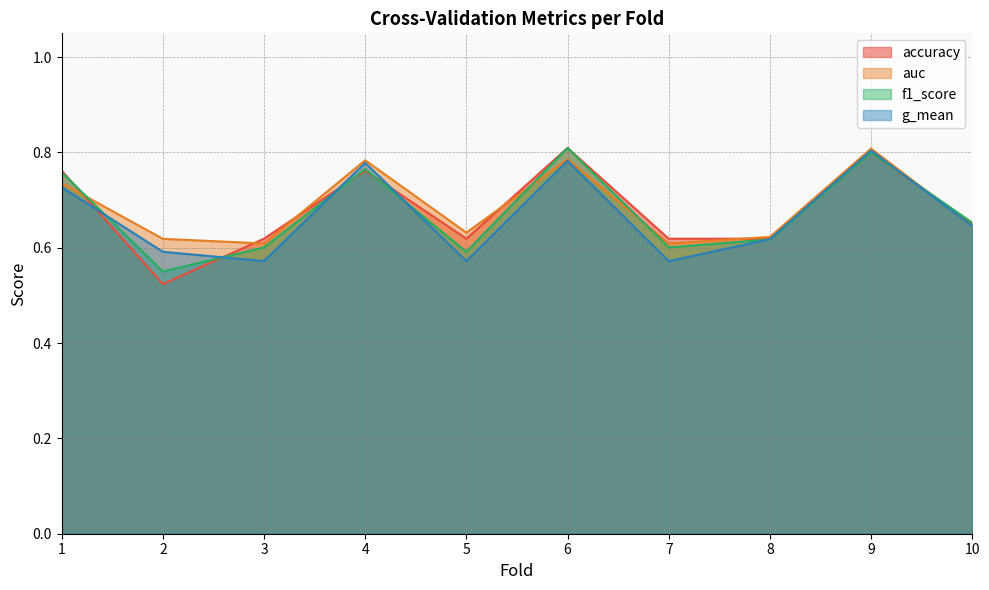

At which category does auc reach its first local peak?

4